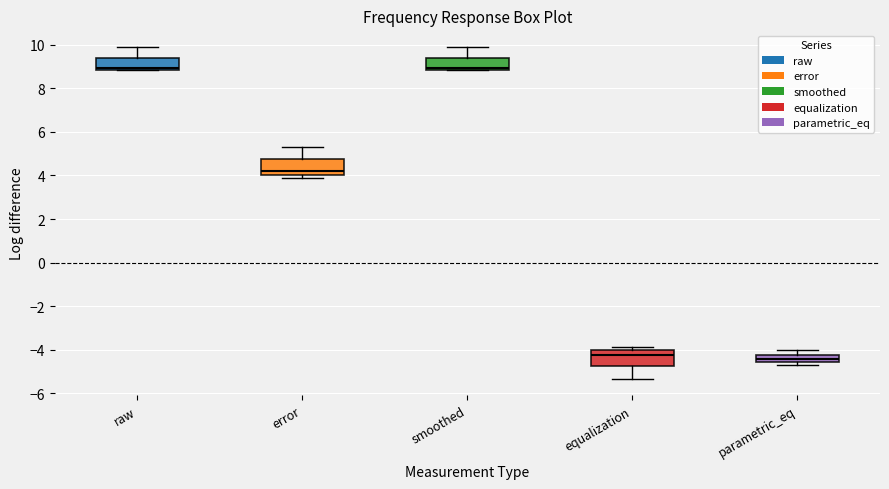

Reading left to right, transcribe this box plot: for each box, give where its median line is, the range the box spans, and where its two whiskers end, as read against the y-axis. The values are not printed on the chart, so give them approximately, as read against the axis.

raw: median 9.0, box 8.8 to 9.4, whiskers 8.8 to 10.0
error: median 4.2, box 4.0 to 4.8, whiskers 4.0 (just below the box's lower edge) to 5.4
smoothed: median 9.0, box 8.8 to 9.4, whiskers 8.8 to 10.0
equalization: median -4.2, box -4.8 to -4.0, whiskers -5.4 to -3.8
parametric_eq: median -4.4, box -4.6 to -4.2, whiskers -4.8 to -4.0